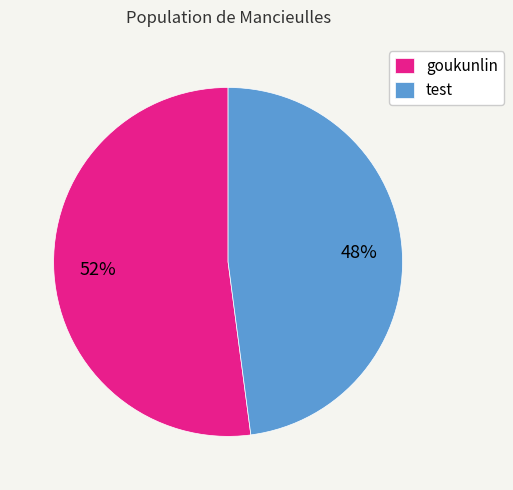

What is the ratio of the value at test to the value at goukunlin?

0.9